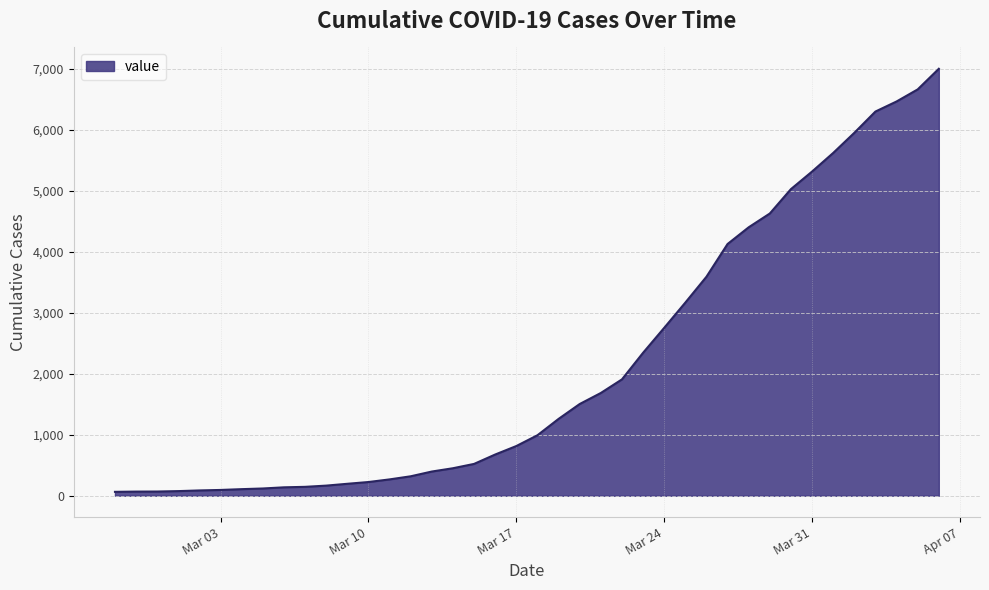

What is the greatest value displayed?

7001